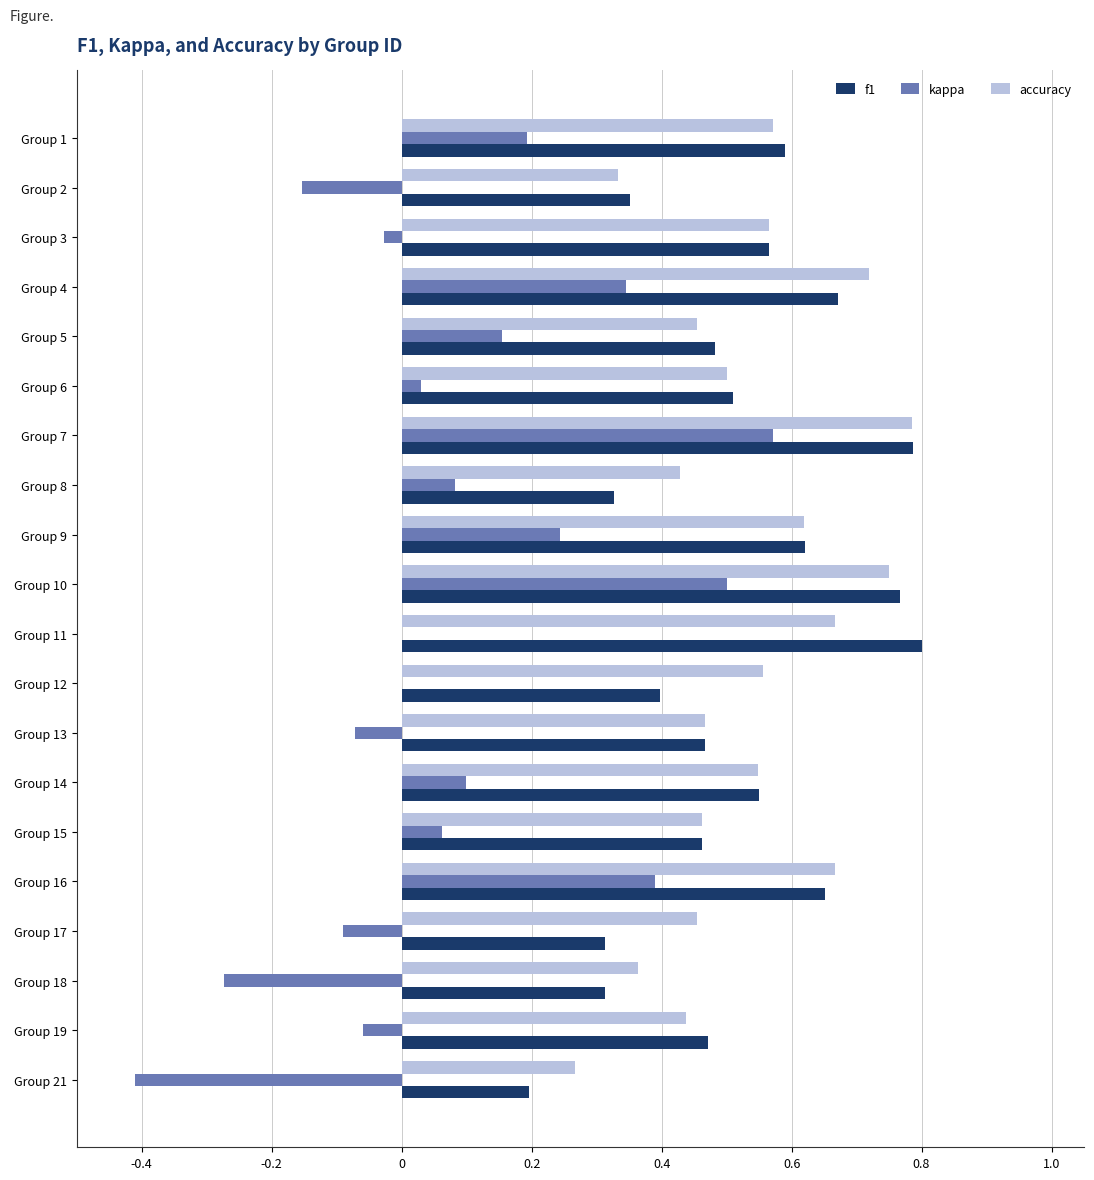

At which category is the sum across all series the highest?

Group 7